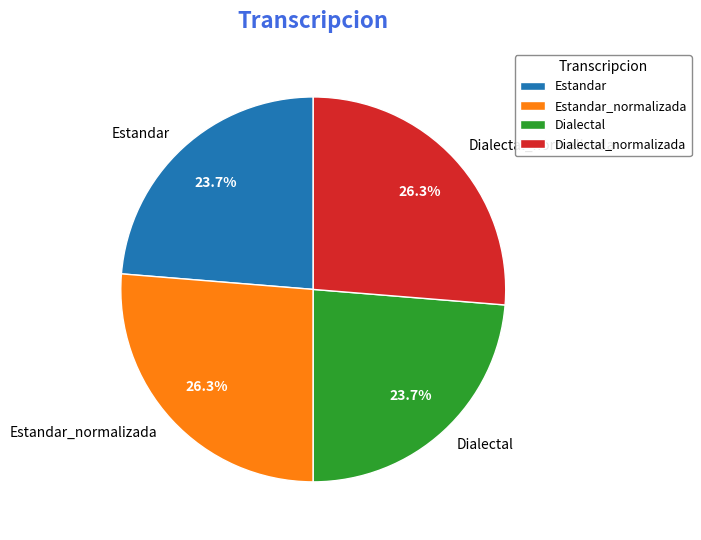

Is there a majority slice in this chart?

No